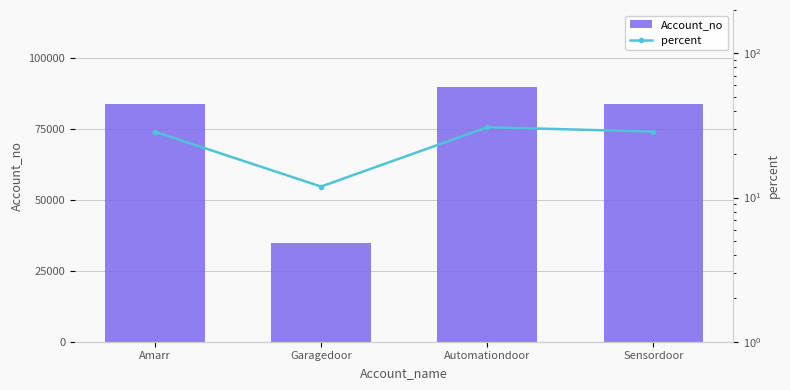

What is the label of the 4th bar from the left?

Sensordoor